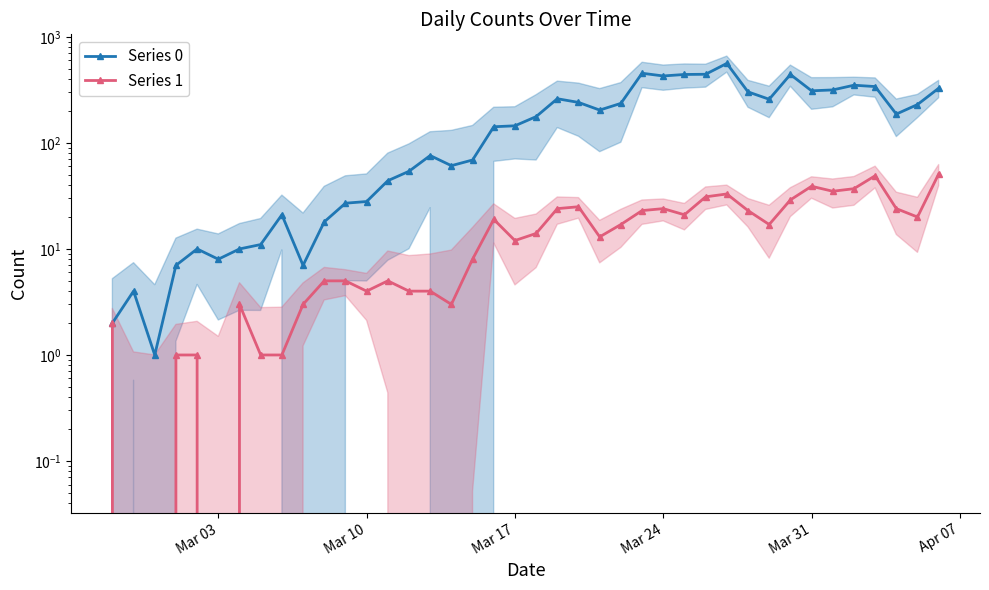

What are all the series names shown in the legend?

Series 0, Series 1